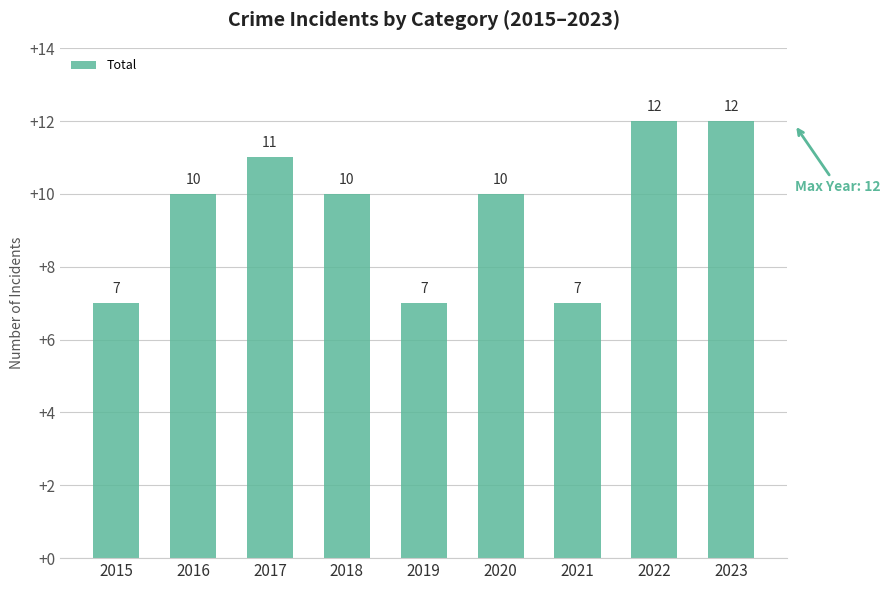

True or false: the data shows 18 at 2020.

False